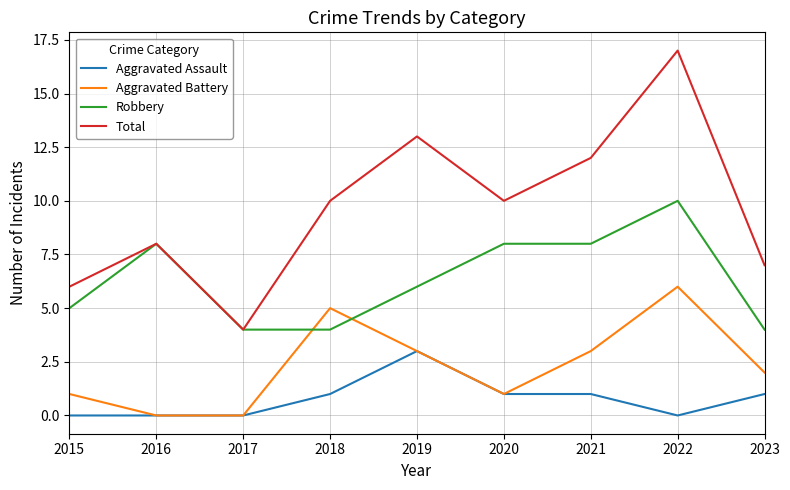

True or false: Total and Aggravated Battery intersect in this chart.

False